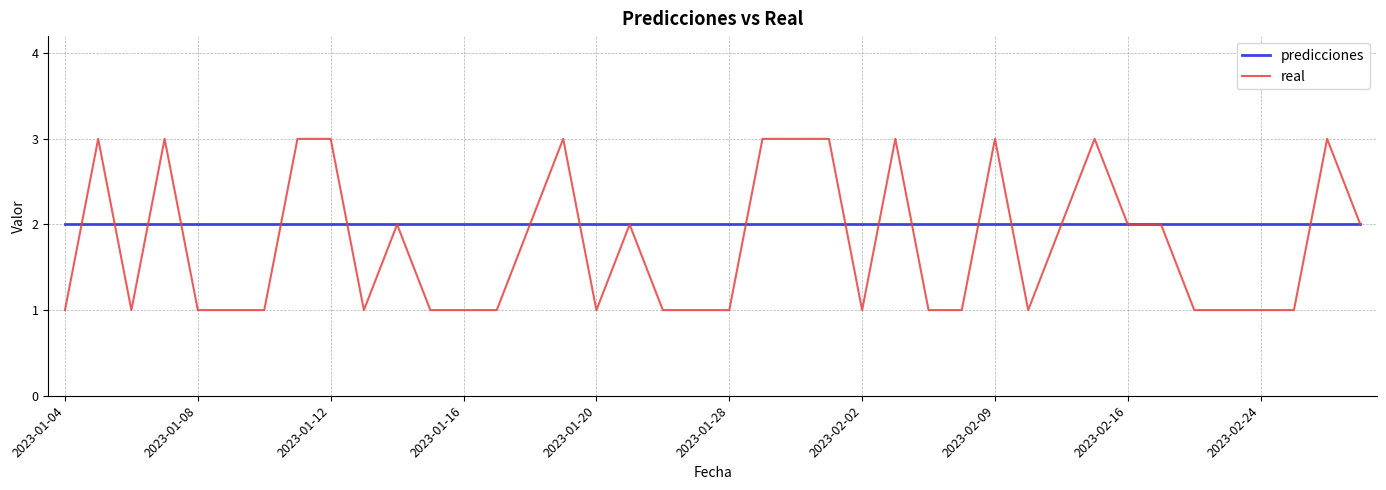

Reading left to right, transcribe all the data shown in this chart.

predicciones: 2	2	2	2	2	2	2	2	2	2	2	2	2	2	2	2	2	2	2	2	2	2	2	2	2	2	2	2	2	2	2	2	2	2	2	2	2	2	2	2
real: 1	3	1	3	1	1	1	3	3	1	2	1	1	1	2	3	1	2	1	1	1	3	3	3	1	3	1	1	3	1	2	3	2	2	1	1	1	1	3	2